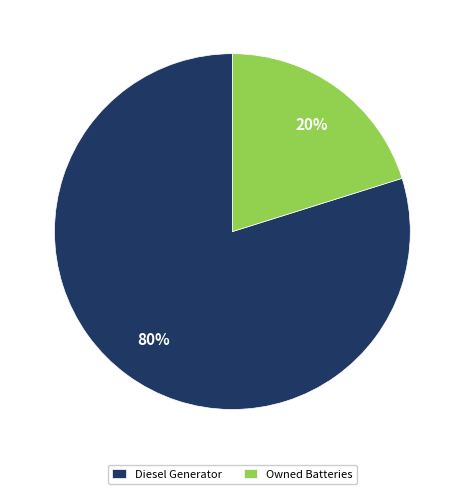

Between Diesel Generator and Owned Batteries, which is larger?

Diesel Generator